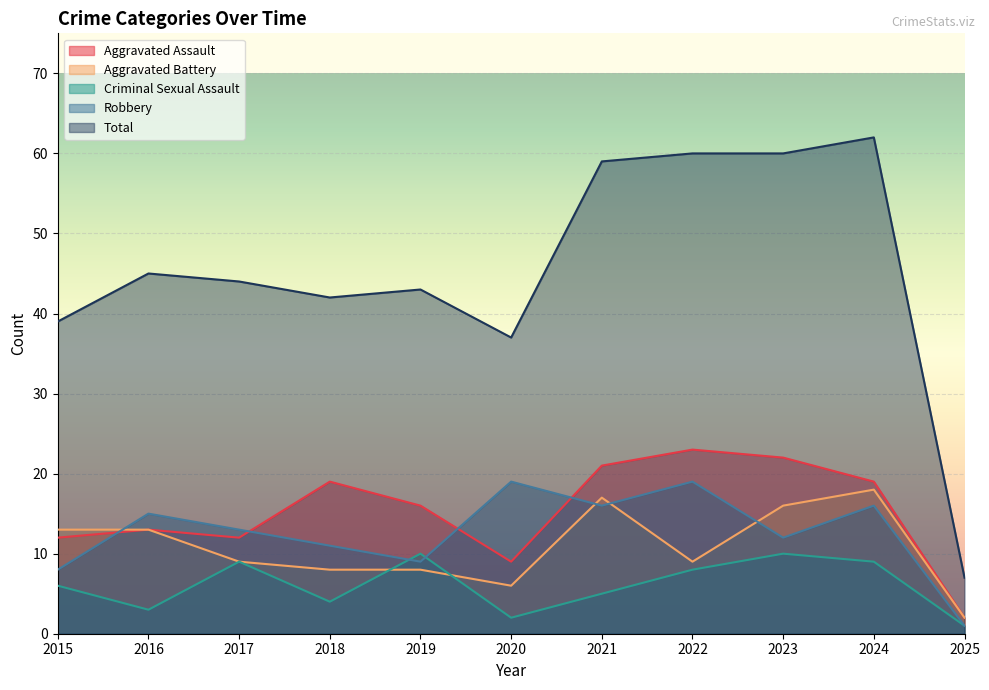

What is the lowest value of the Criminal Sexual Assault series?

1